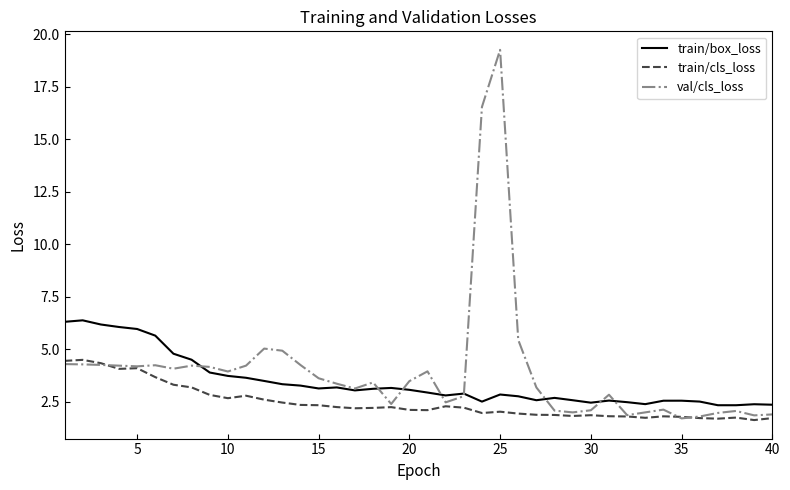

True or false: train/box_loss and train/cls_loss cross at least once.

False